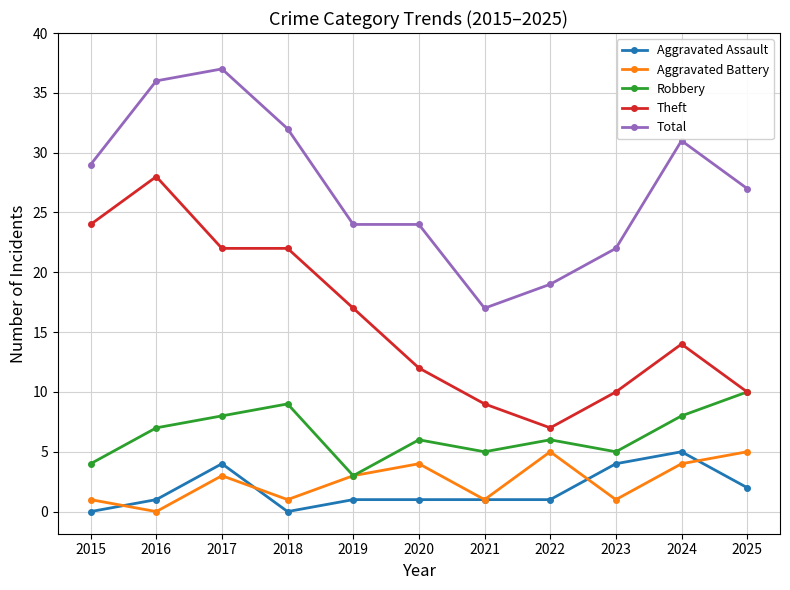

Which series has the largest total across all categories?

Total